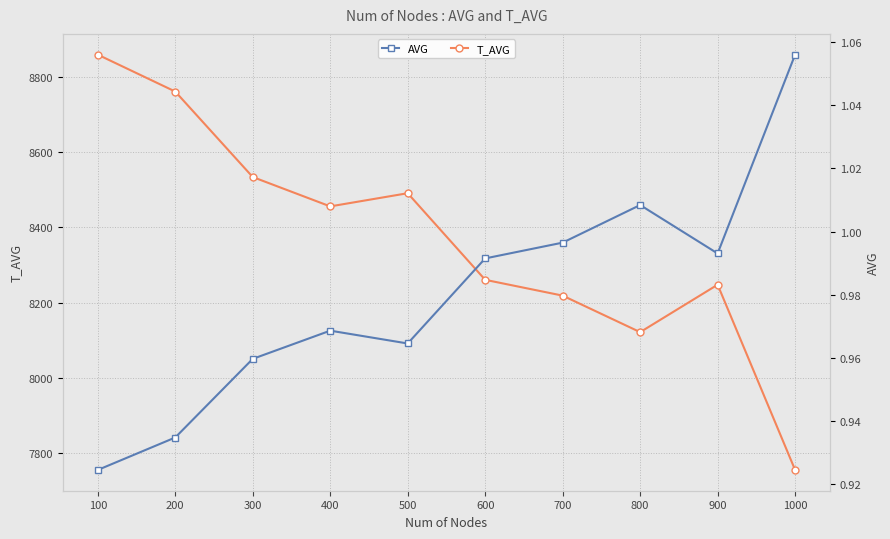

Rank the categories by T_AVG value from lowest to highest.

1000, 800, 700, 900, 600, 400, 500, 300, 200, 100